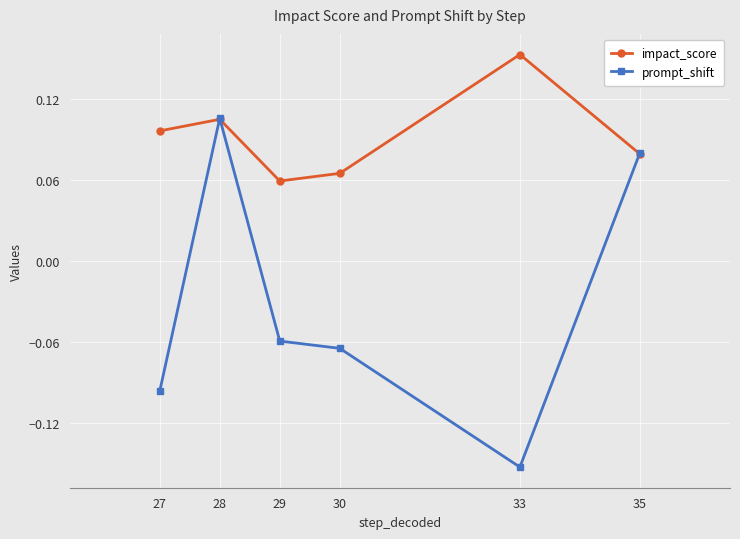

Which category has the lowest value in the impact_score series?

29